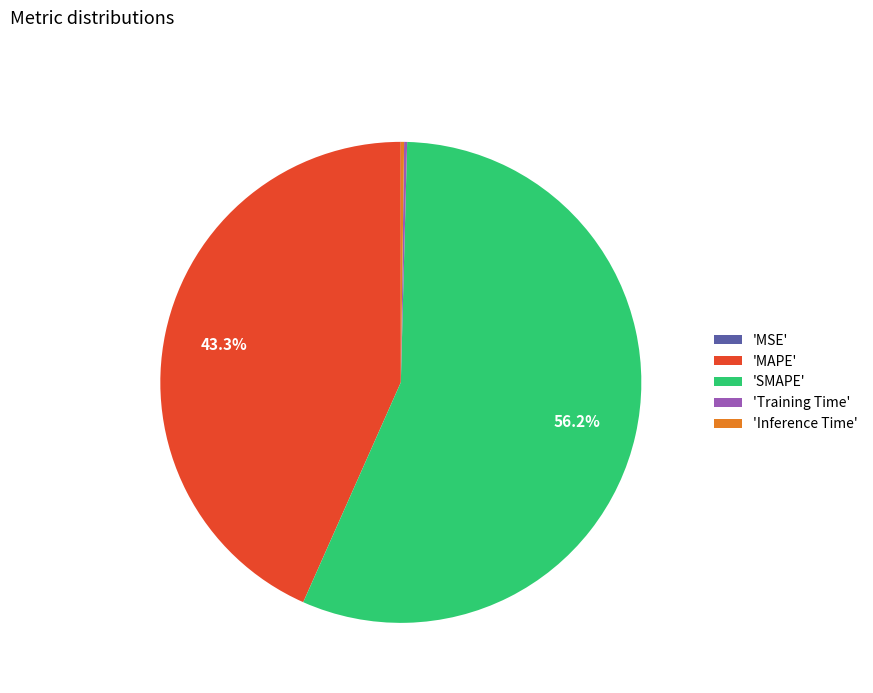

Which category has the biggest portion of the pie?

'SMAPE'